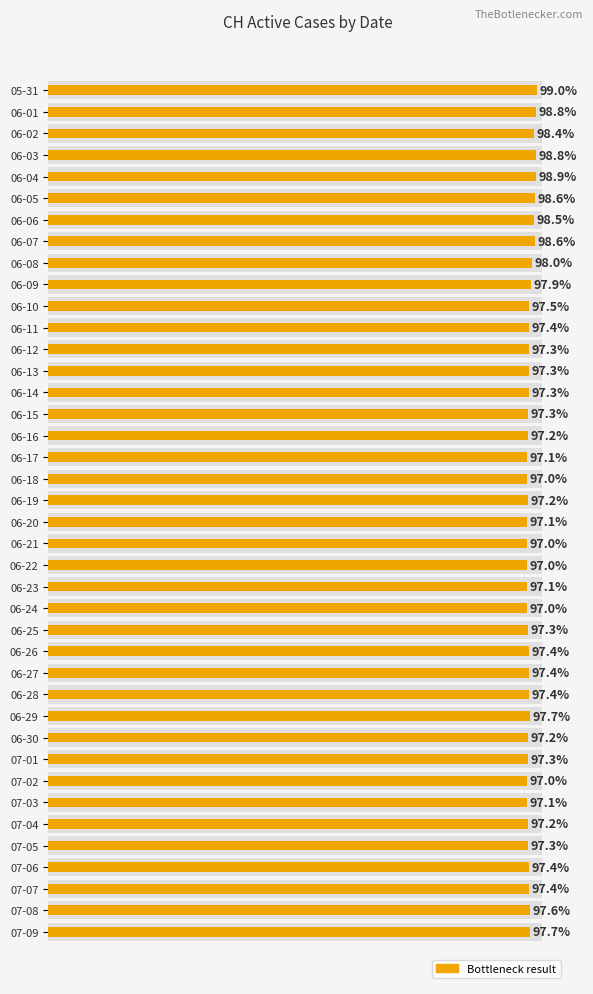

What is the label of the 15th bar from the right?

06-25